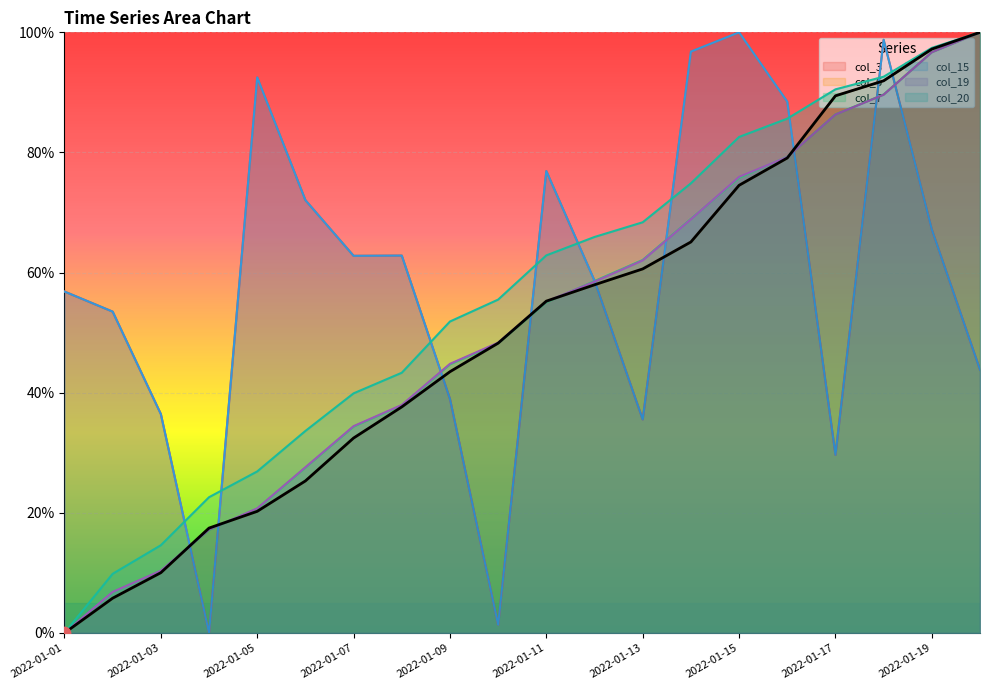

What is the total value across all series at 2022-01-13?

3.2